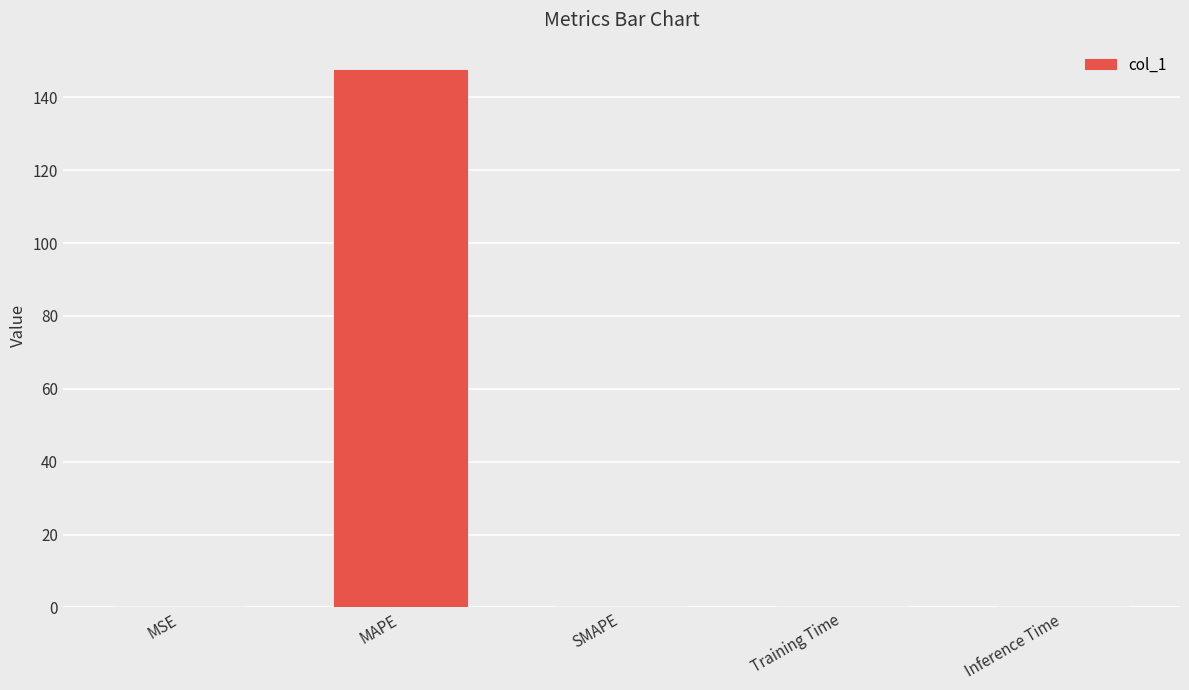

Which category has the highest value across all series?

MAPE